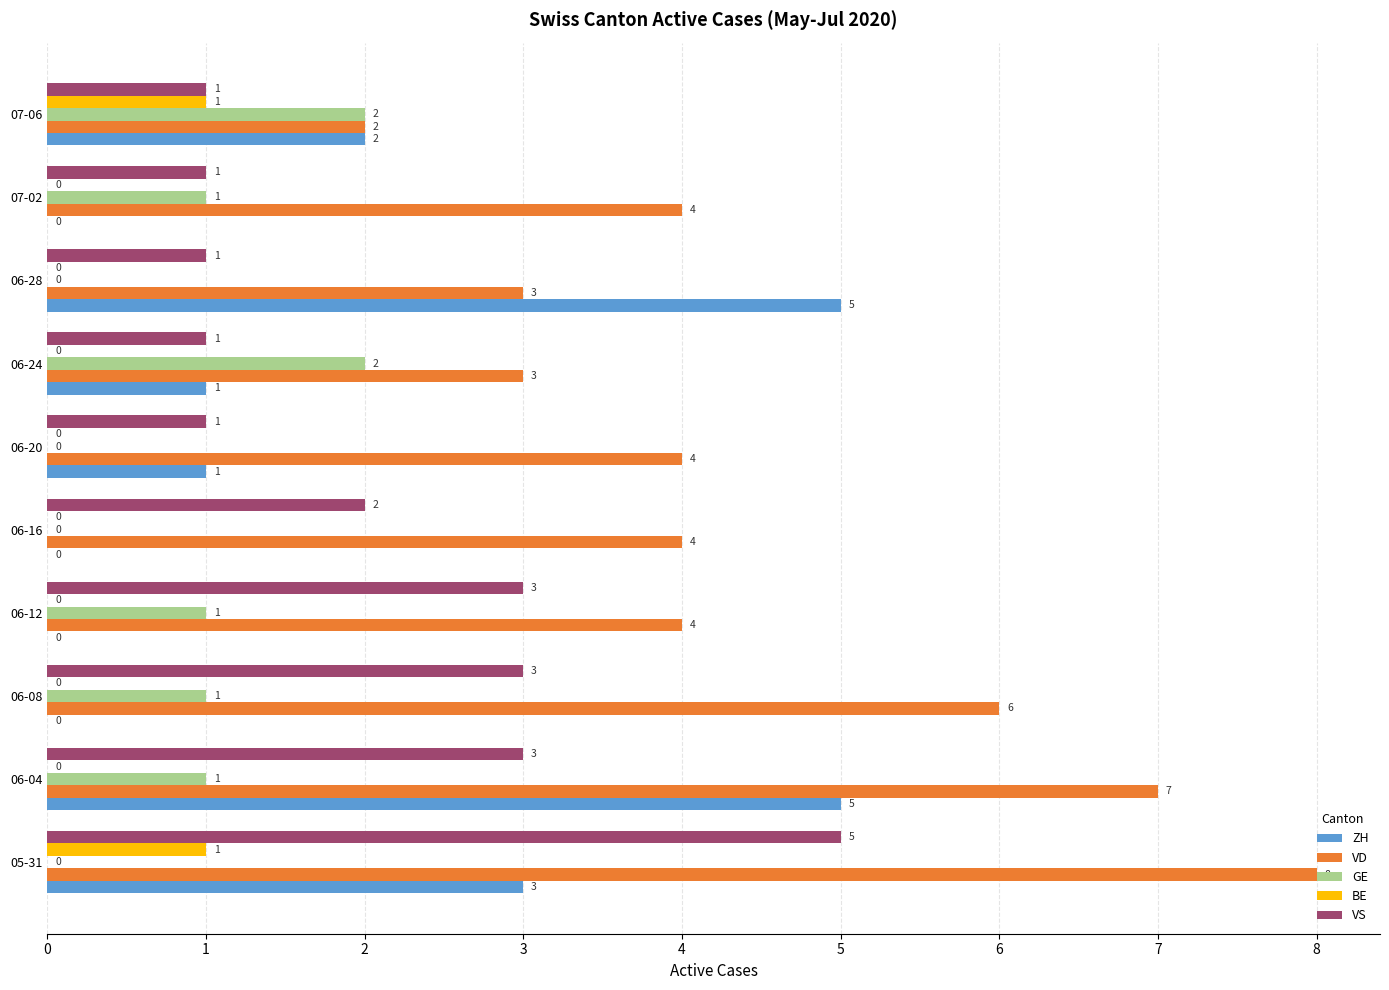

Which series has the largest total across all categories?

VD